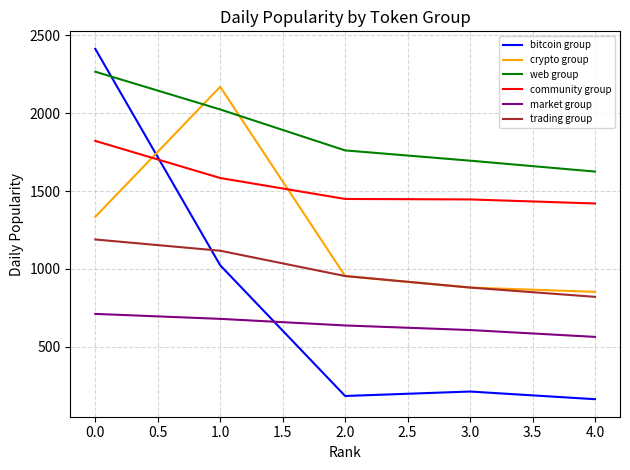

True or false: web group and market group intersect in this chart.

False